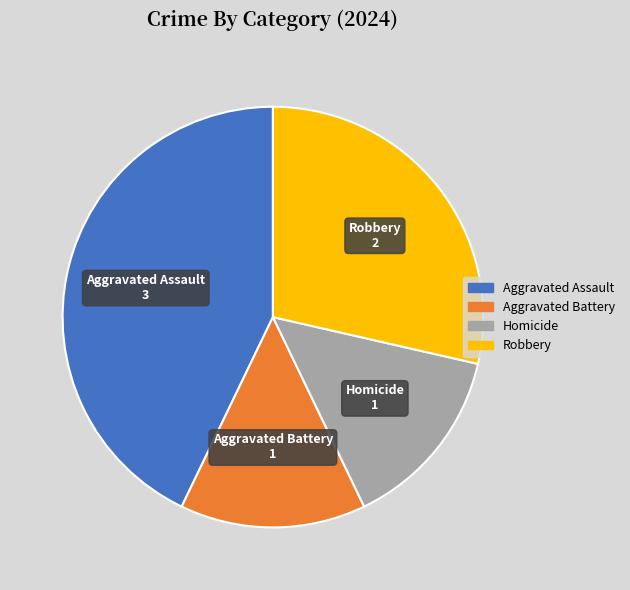

Does Robbery represent more than half of the total?

No